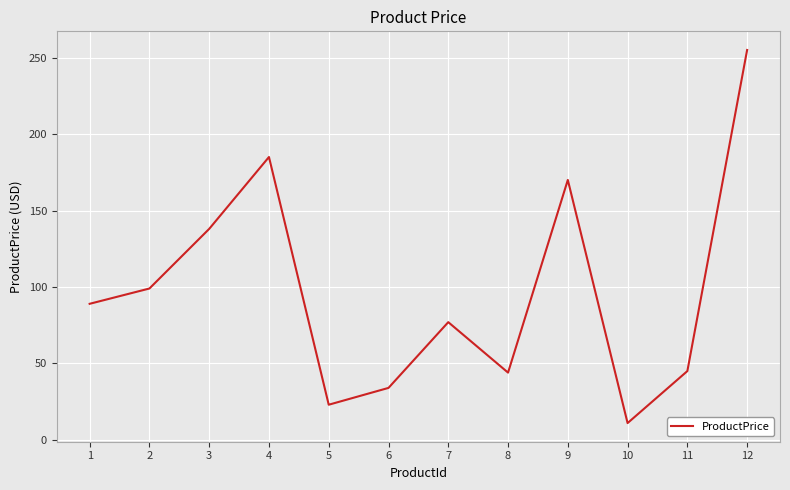

What is the greatest value displayed?

255